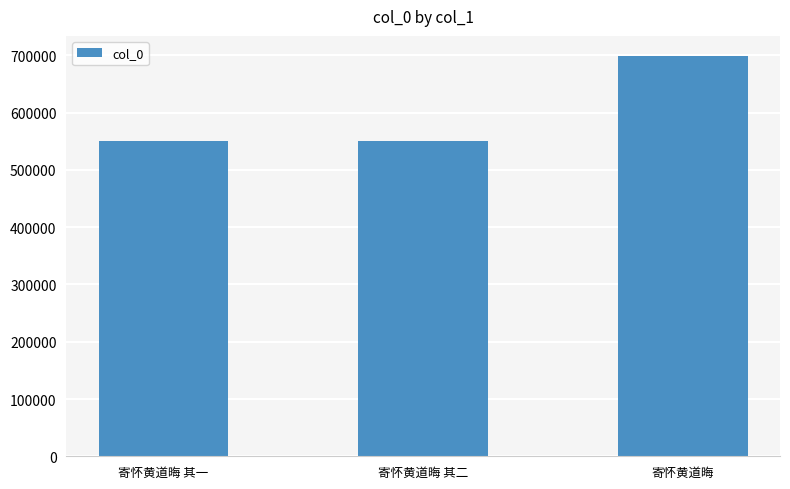

The value at 寄怀黄道晦 其二 is 785052. True or false?

False